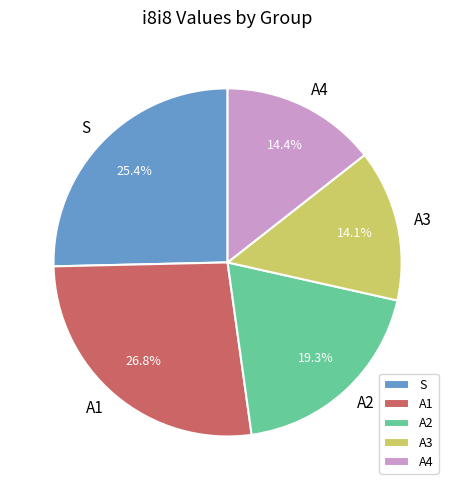

How many segments does this pie chart have?

5